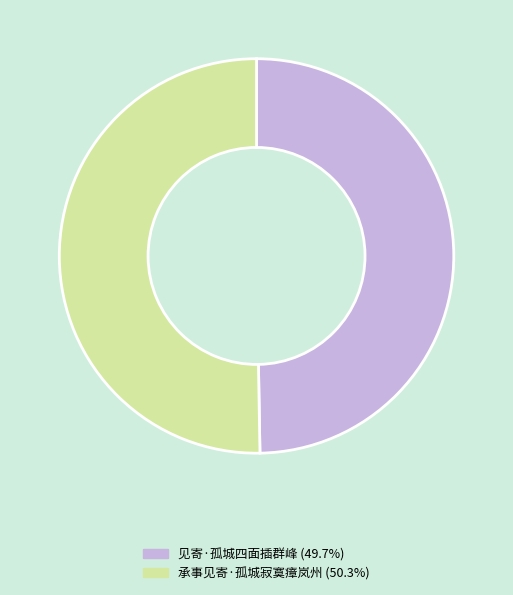

Between 见寄·孤城四面插群峰 and 承事见寄·孤城寂寞瘴岚州, which is larger?

承事见寄·孤城寂寞瘴岚州